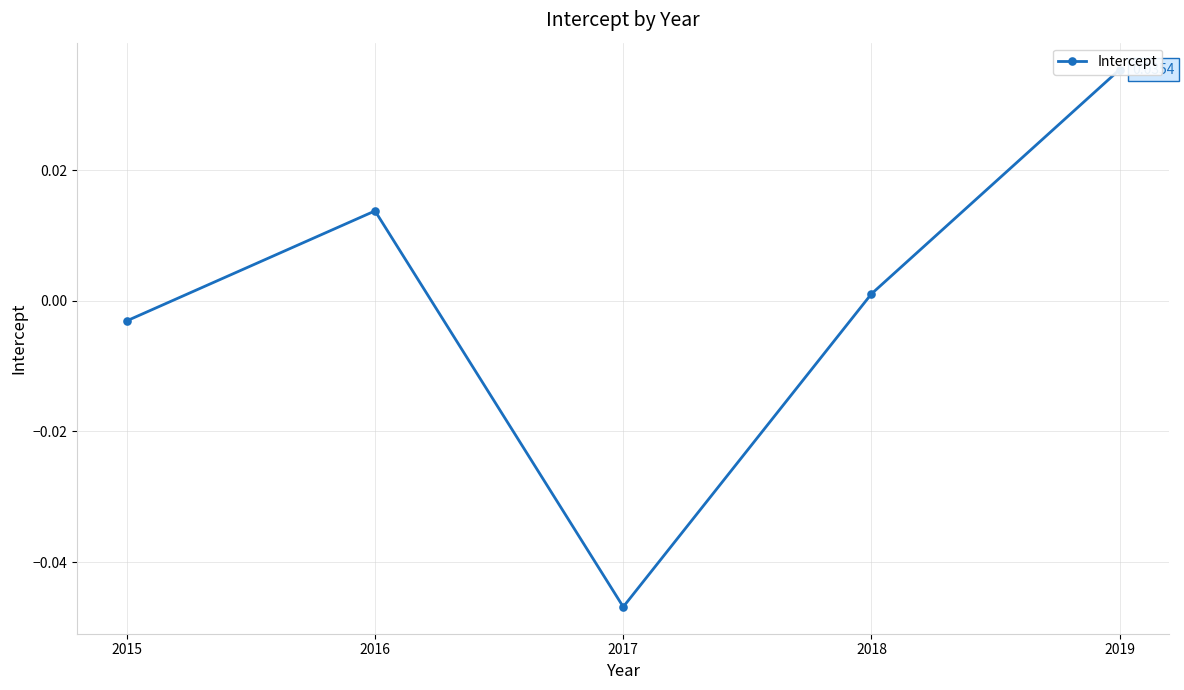

Which category has the highest value across all series?

2019